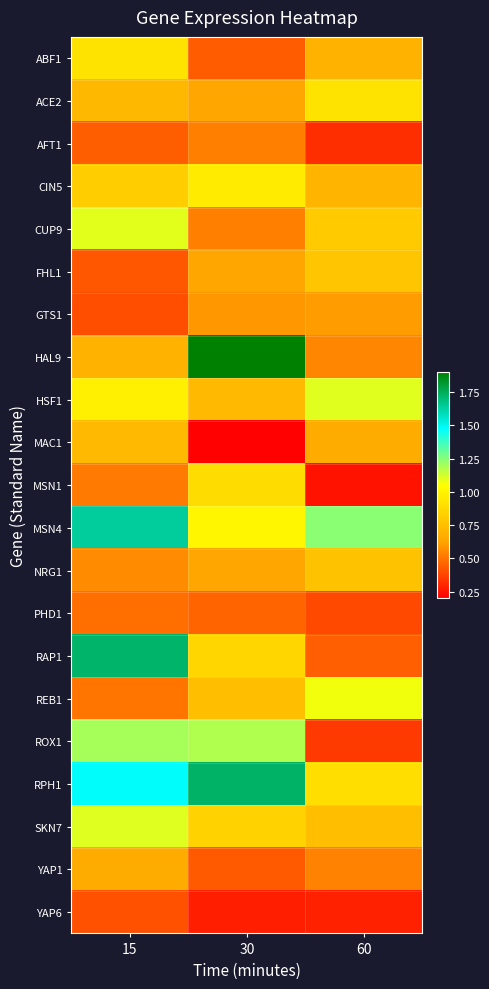

Reading left to right, transcribe all the data shown in this chart.

ABF1: 15=0.9	30=0.4	60=0.7
ACE2: 15=0.7	30=0.6	60=0.9
AFT1: 15=0.4	30=0.5	60=0.3
CIN5: 15=0.8	30=1.0	60=0.7
CUP9: 15=1.1	30=0.5	60=0.8
FHL1: 15=0.4	30=0.6	60=0.8
GTS1: 15=0.4	30=0.6	60=0.6
HAL9: 15=0.7	30=1.9	60=0.5
HSF1: 15=1.0	30=0.7	60=1.1
MAC1: 15=0.7	30=0.2	60=0.7
MSN1: 15=0.5	30=0.9	60=0.2
MSN4: 15=1.6	30=1.0	60=1.2
NRG1: 15=0.6	30=0.6	60=0.8
PHD1: 15=0.5	30=0.5	60=0.4
RAP1: 15=1.7	30=0.9	60=0.4
REB1: 15=0.5	30=0.8	60=1.1
ROX1: 15=1.2	30=1.2	60=0.4
RPH1: 15=1.5	30=1.7	60=0.9
SKN7: 15=1.1	30=0.8	60=0.7
YAP1: 15=0.7	30=0.4	60=0.5
YAP6: 15=0.4	30=0.3	60=0.3